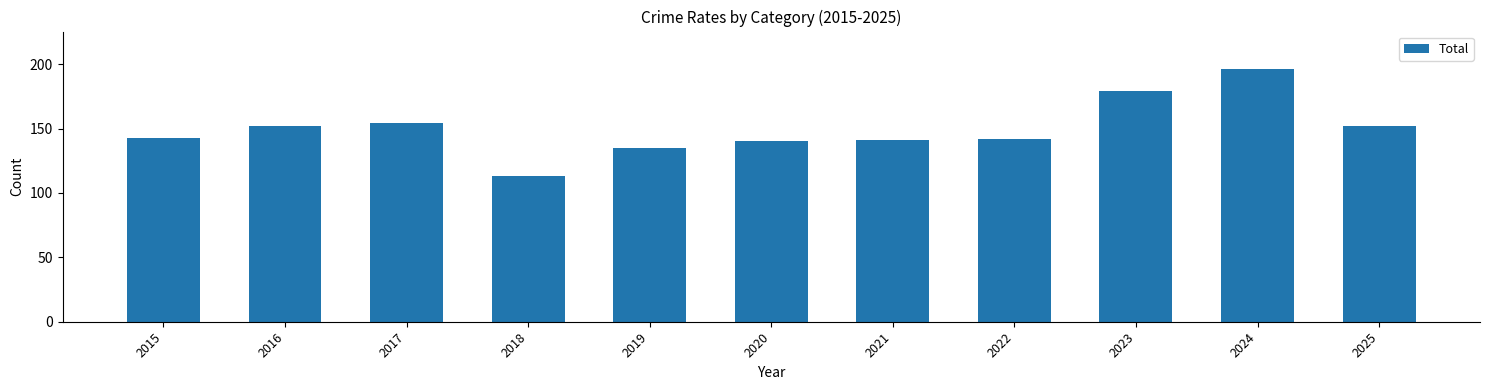

Which label corresponds to the largest value in the chart?

2024